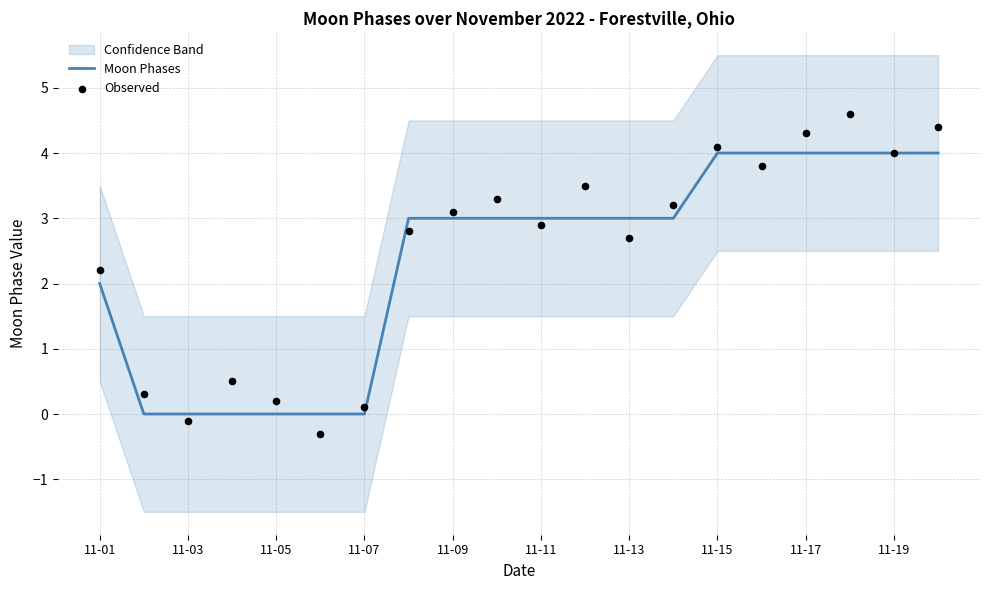

Which series has the largest total across all categories?

Observed